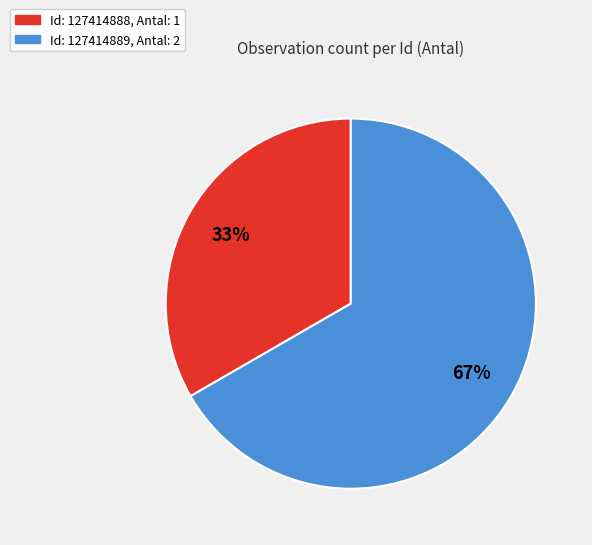

To the nearest percent, what is the average slice percentage?

50%